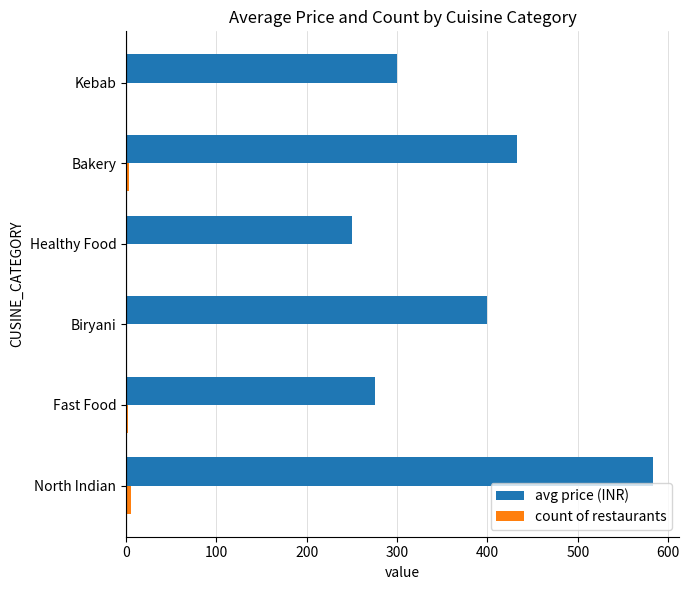

What is the greatest value displayed?

583